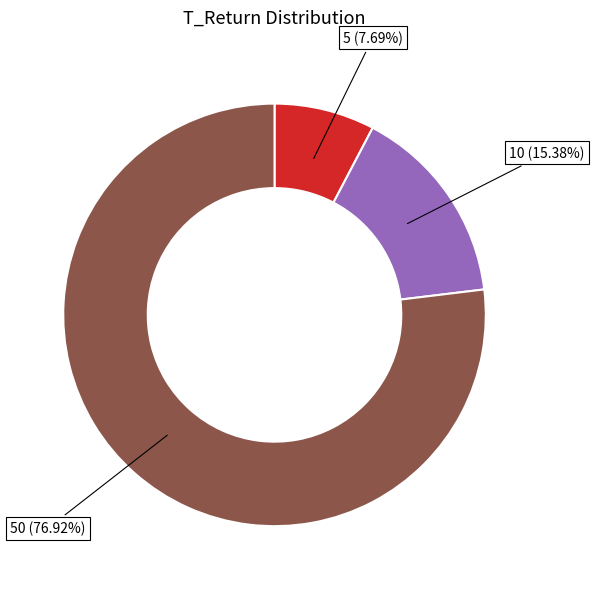

Between 10 (15.38%) and 5 (7.69%), which is larger?

10 (15.38%)